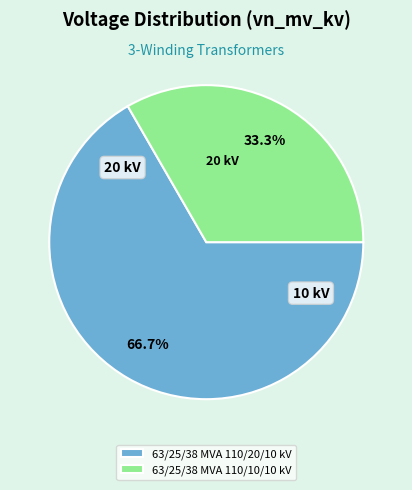

What percentage is NOT represented by 63/25/38 MVA 110/10/10 kV?

66.7%